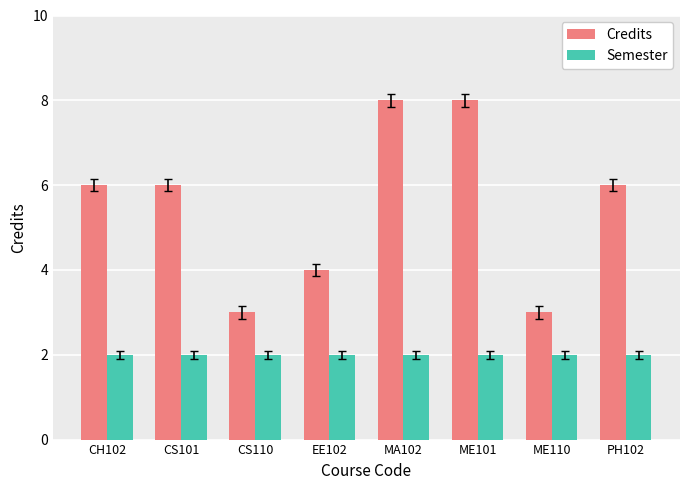

How many groups of bars are there?

8